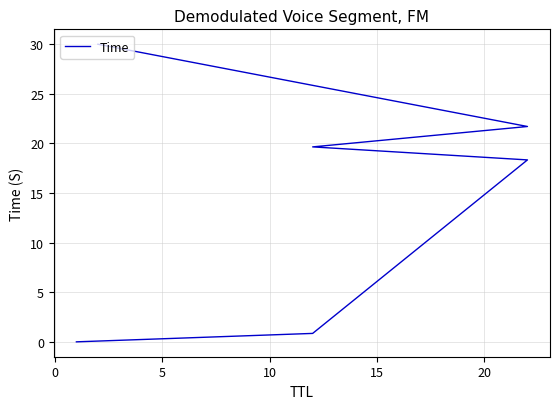

Is this an area chart (filled region under the line)?

No